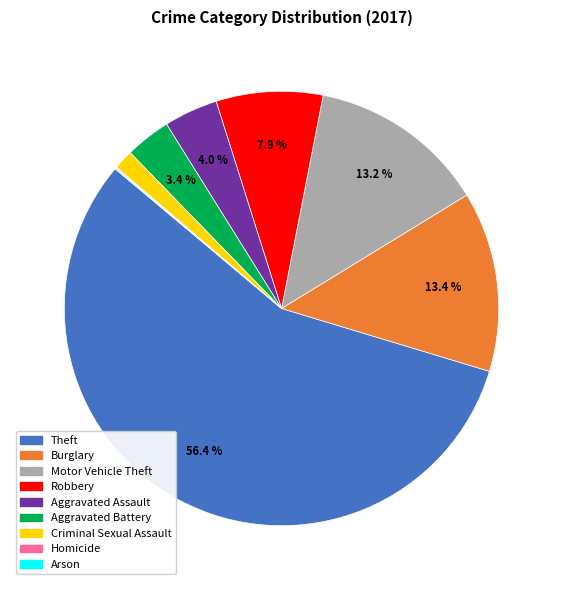

Which slice represents more than half of the pie?

Theft